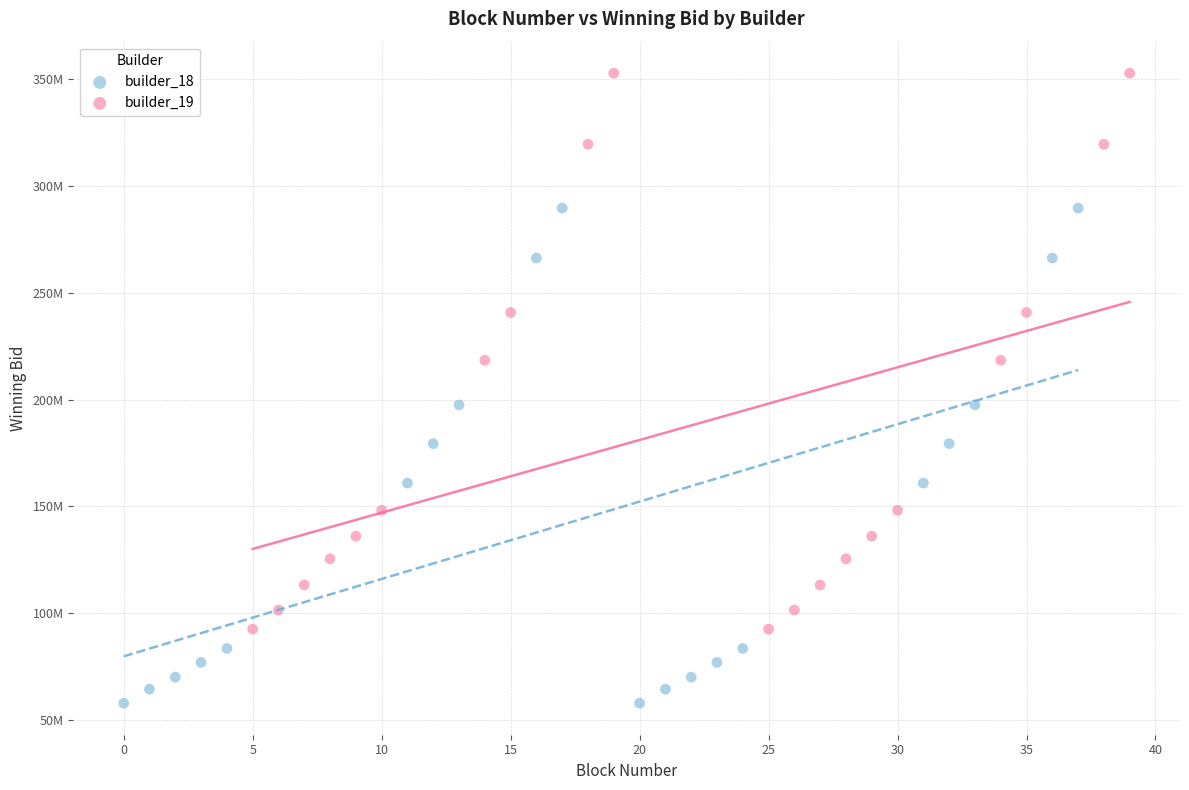

Which series contains the lowest Y value?

builder_18